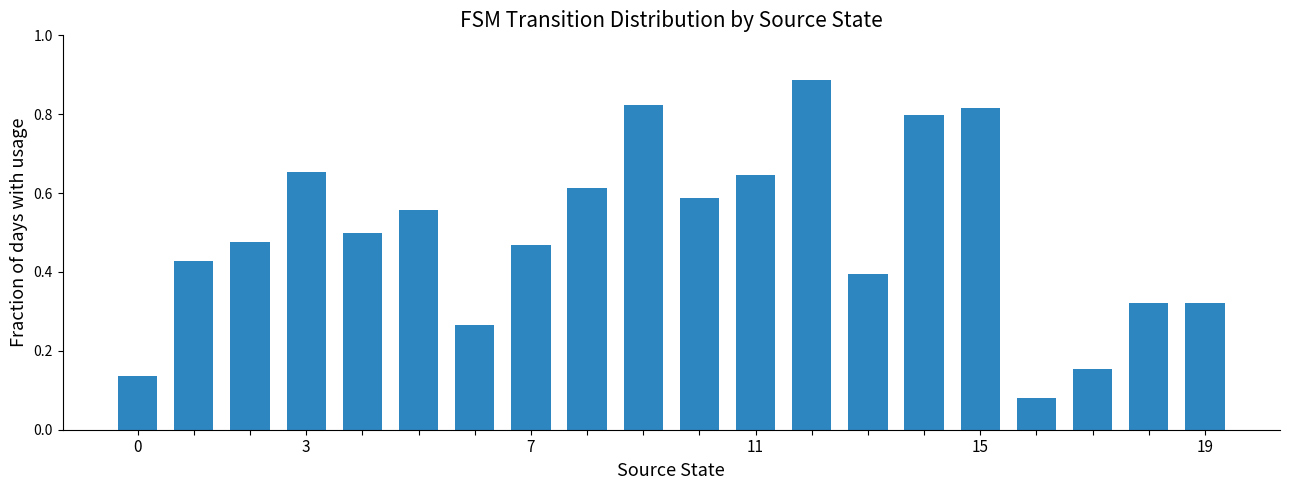

How many values are between 0 and 1?

20